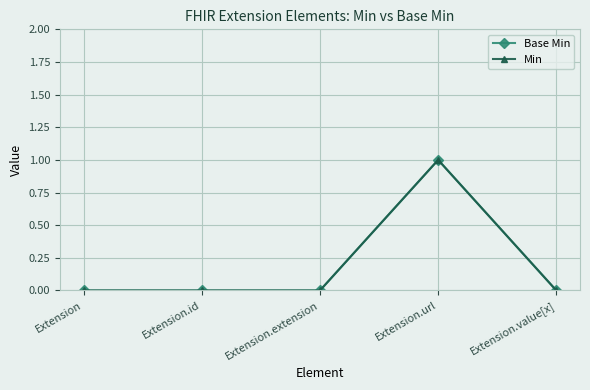

Is the value of Min at Extension greater than the value of Base Min at Extension.id?

No